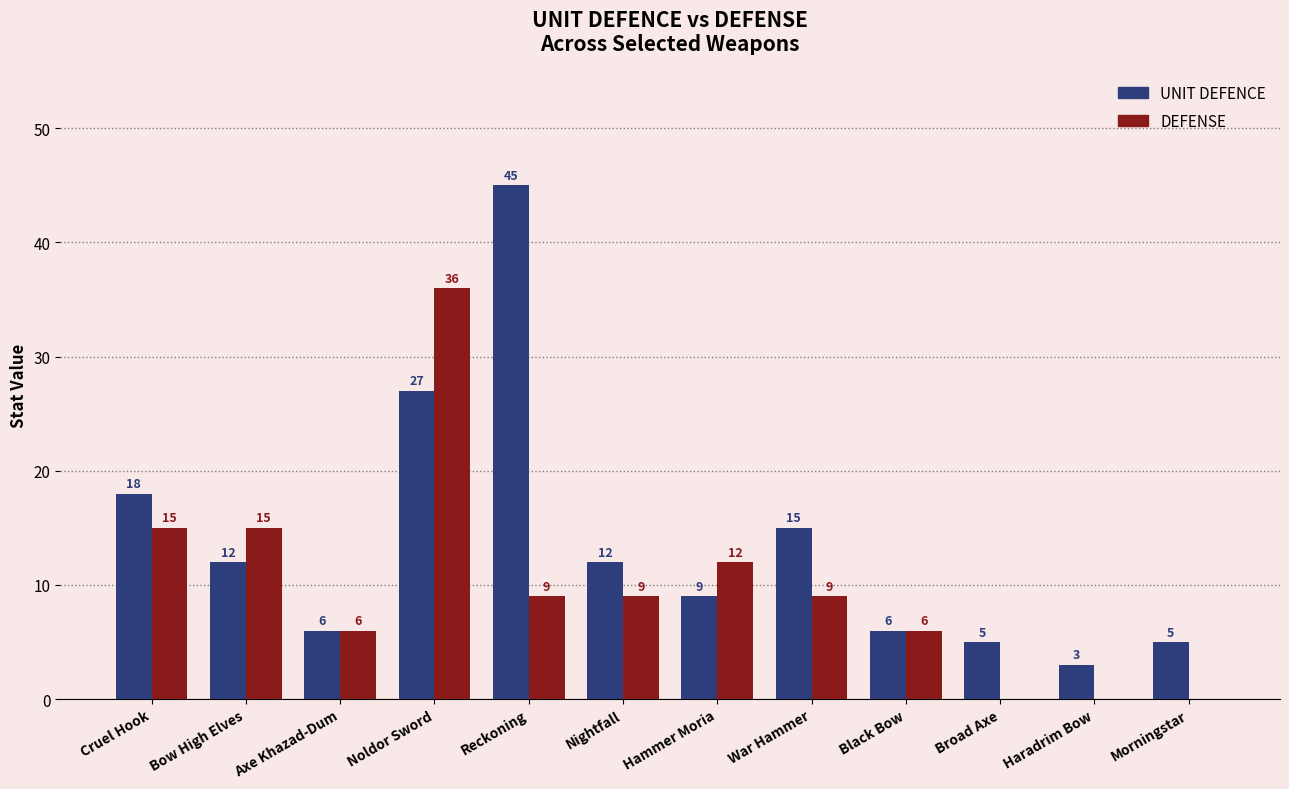

Reading left to right, what are all the values shown in this chart?

UNIT DEFENCE: Cruel Hook=18	Bow High Elves=12	Axe Khazad-Dum=6	Noldor Sword=27	Reckoning=45	Nightfall=12	Hammer Moria=9	War Hammer=15	Black Bow=6	Broad Axe=5	Haradrim Bow=3	Morningstar=5
DEFENSE: Cruel Hook=15	Bow High Elves=15	Axe Khazad-Dum=6	Noldor Sword=36	Reckoning=9	Nightfall=9	Hammer Moria=12	War Hammer=9	Black Bow=6	Broad Axe=0	Haradrim Bow=0	Morningstar=0